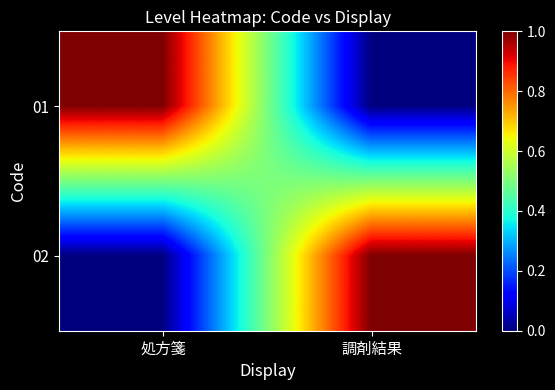

Count the number of data series in this chart.

2